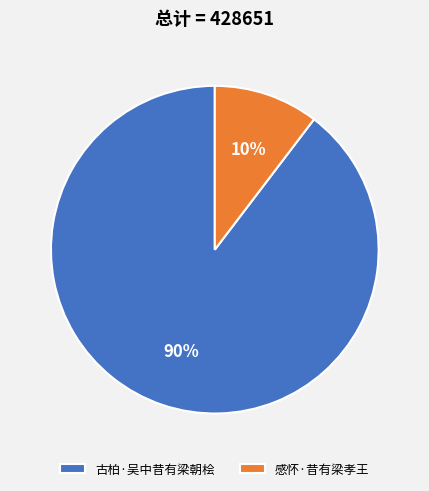

True or false: 古柏·吴中昔有梁朝桧 accounts for 79% of the total.

False